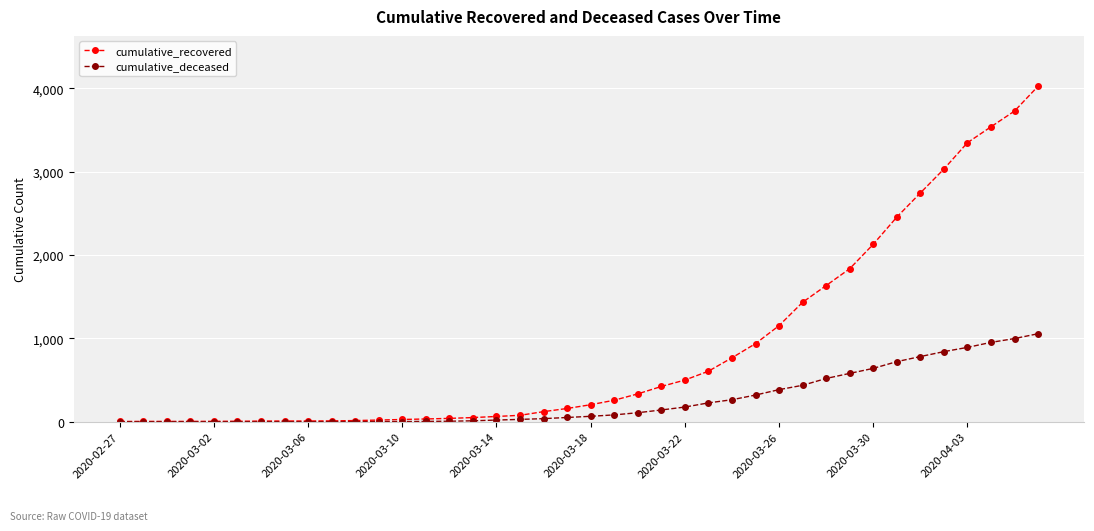

What is the difference between the maximum and second lowest values in the cumulative_deceased series?

1056